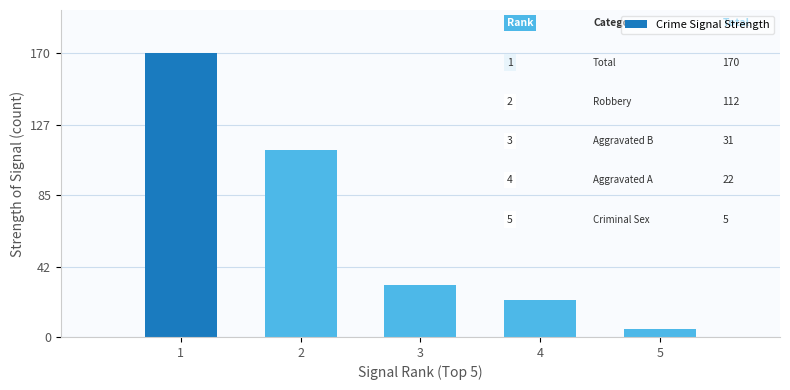

Is it true that the value at 3 is 21?

False